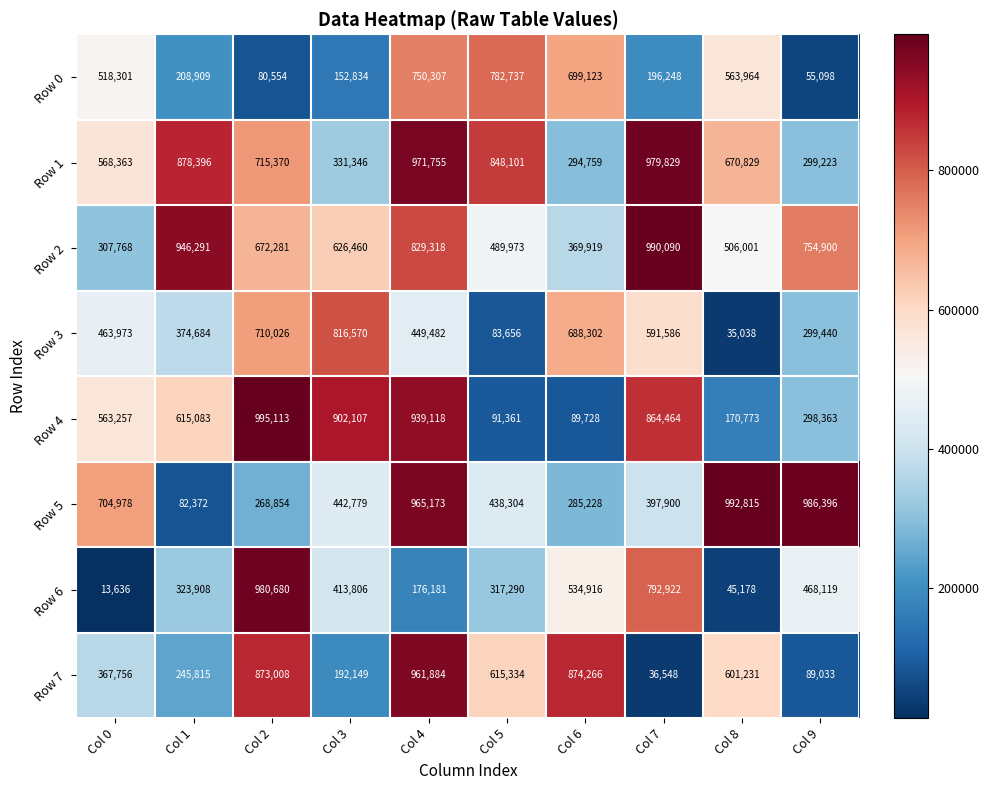

What is the difference between the maximum and second lowest values in the Row 6 series?

935502